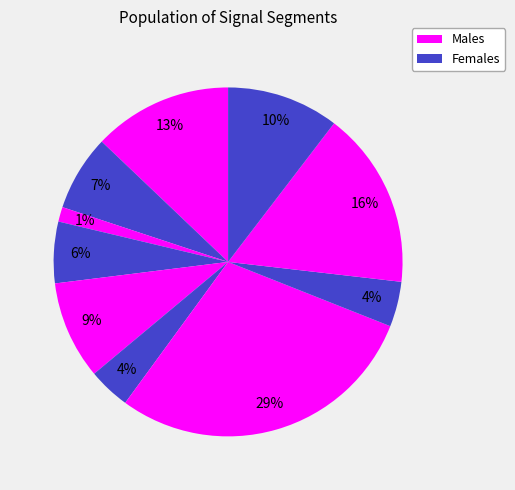

Count the number of slices in the pie.

10